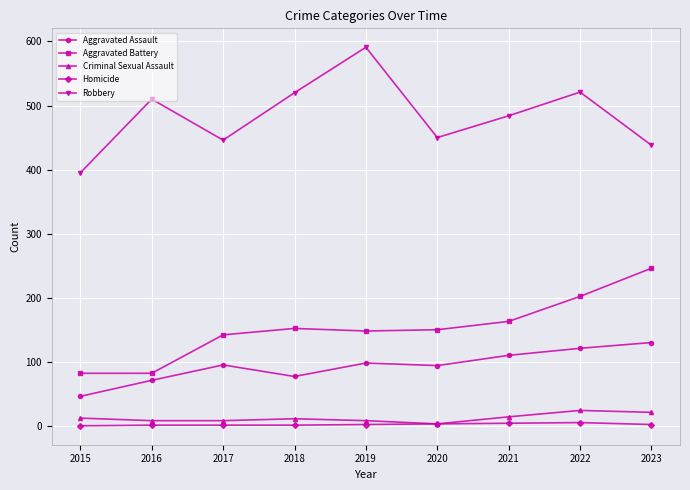

What are all the series names shown in the legend?

Aggravated Assault, Aggravated Battery, Criminal Sexual Assault, Homicide, Robbery